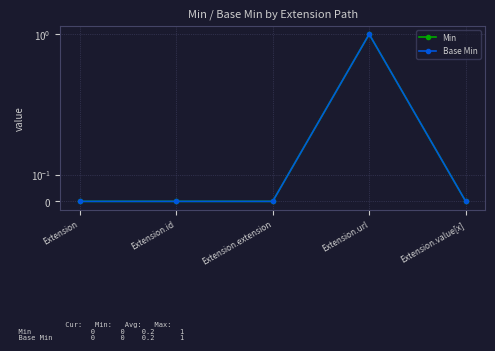

True or false: Min has more than 2 interior local peaks.

False